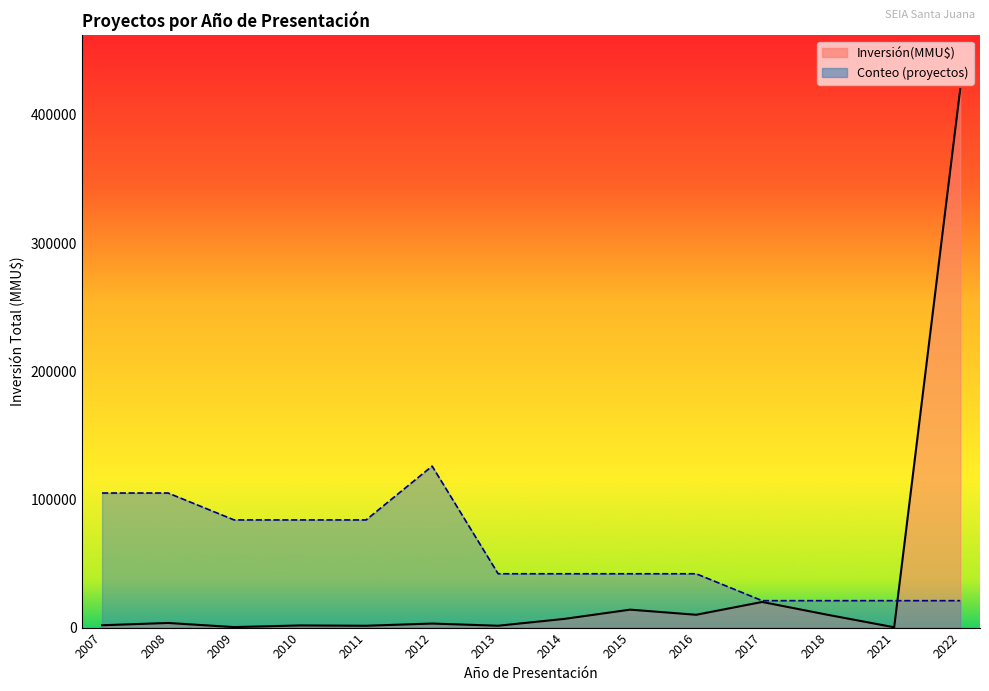

At which category is the sum across all series the highest?

2022